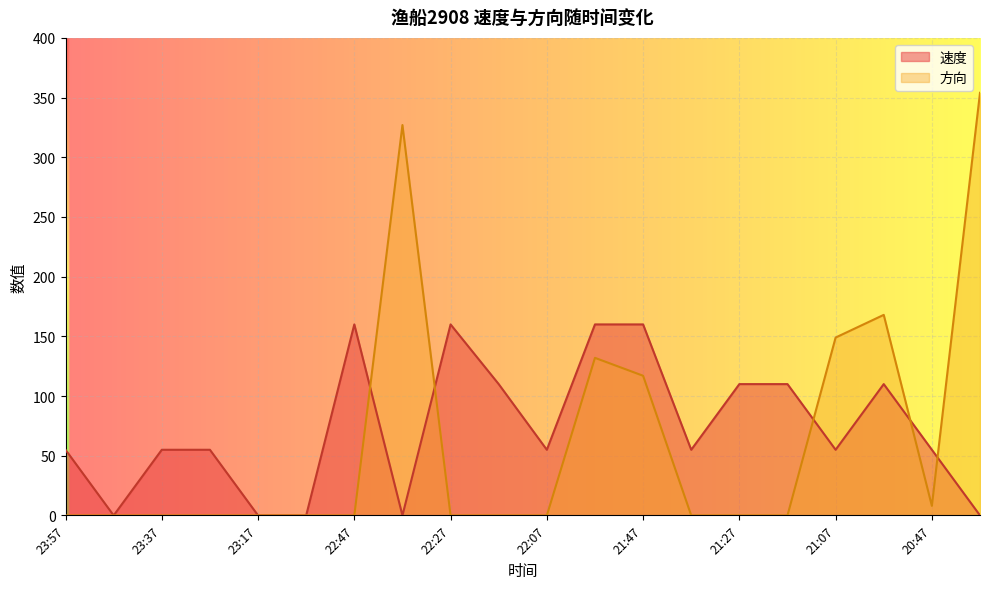

What is the sum of the 速度 values at 21:17 and 22:27?

270